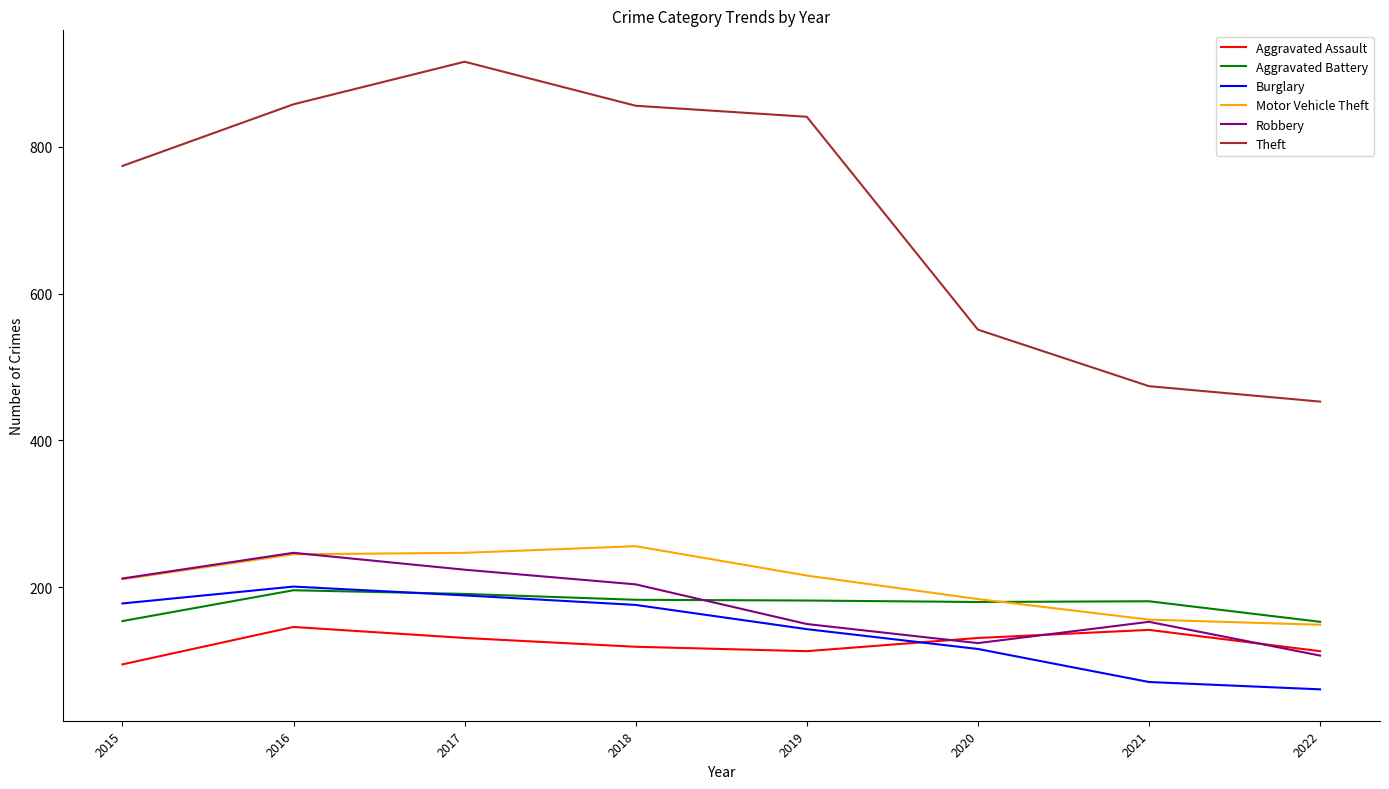

How many times do Aggravated Assault and Burglary cross each other?

1